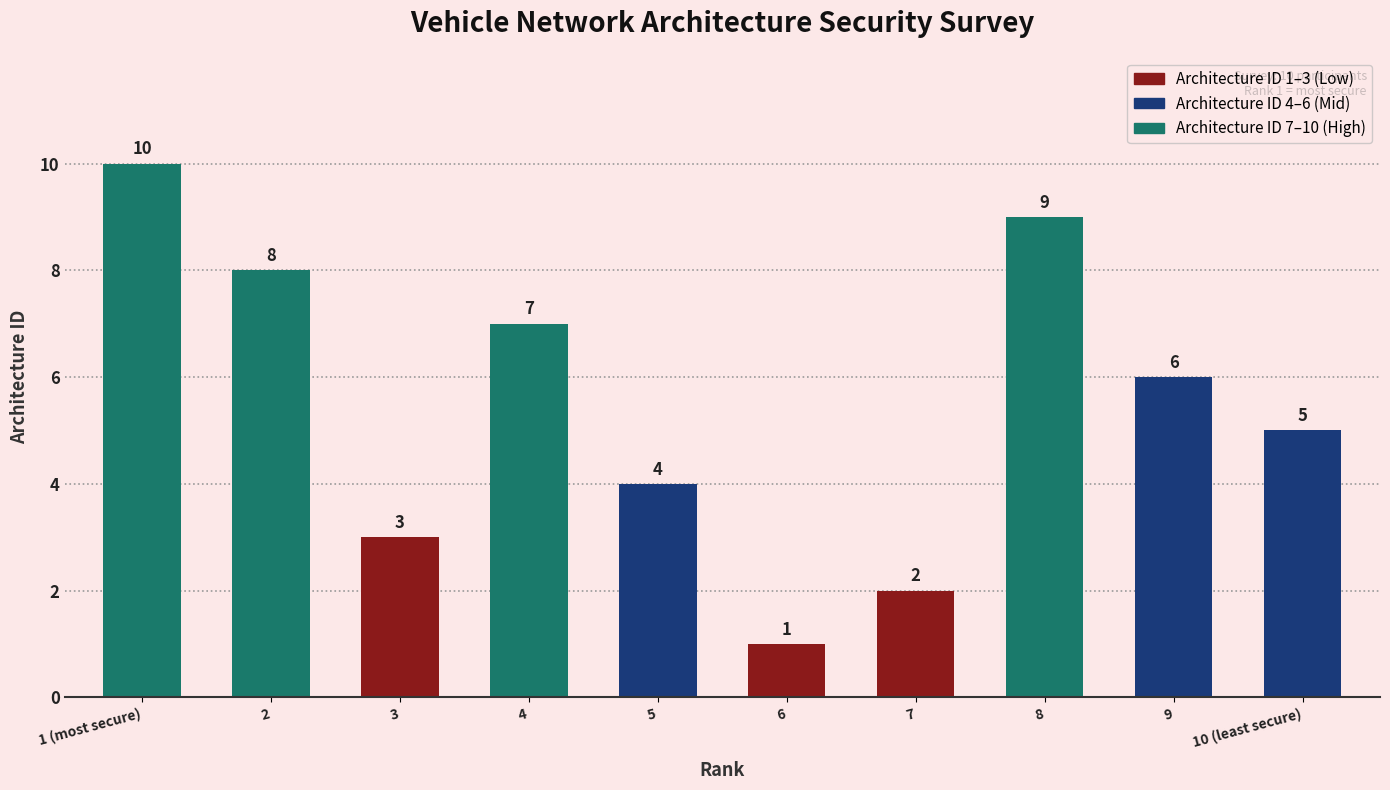

What is the smallest value displayed?

1